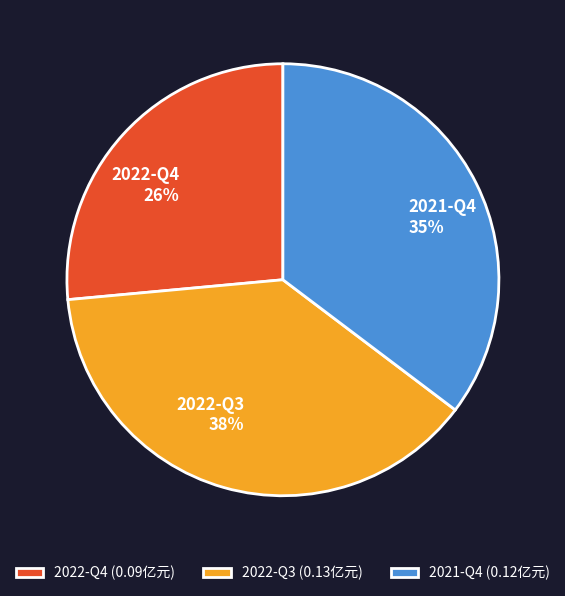

Which has a higher value, 2022-Q4 or 2022-Q3?

2022-Q3